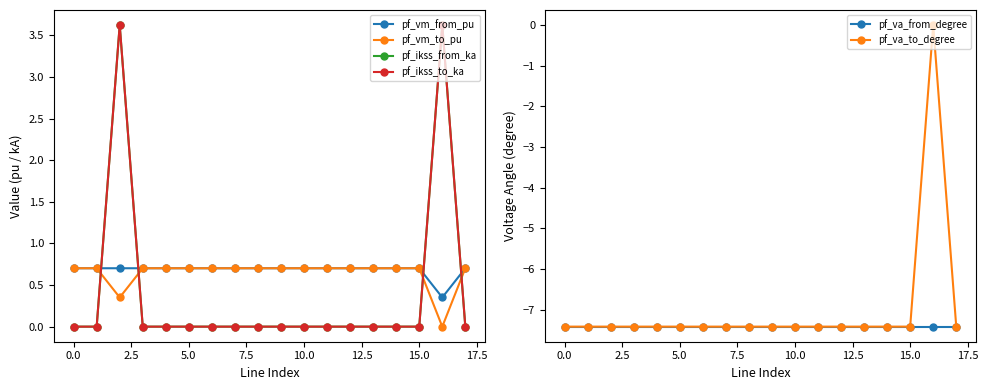

True or false: pf_ikss_from_ka has more than 2 points higher than both neighbors.

False